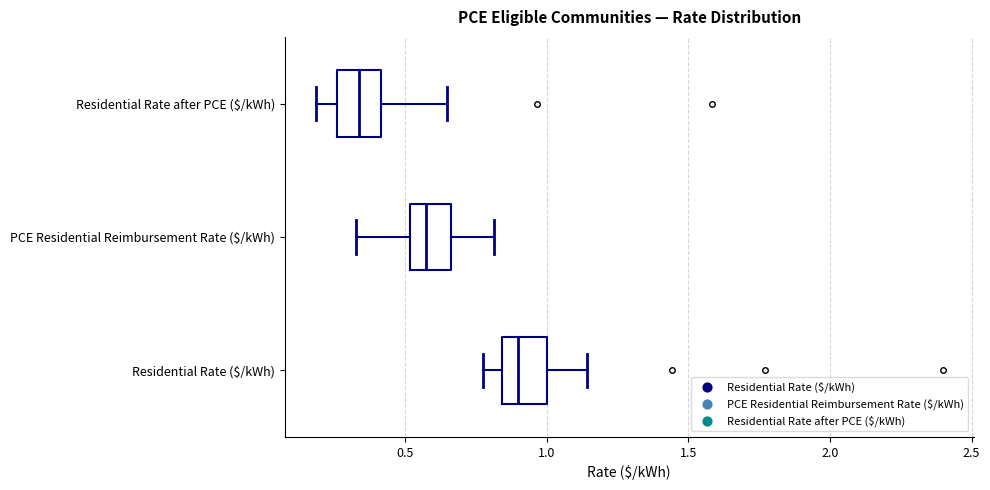

Reading bottom to top, read every box against the x-axis: the position of its median line, the range the box covers, and the ends of its whiskers. The values are not printed on the chart, so give them approximately, as read against the axis.

Residential Rate ($/kWh): median 0.90, box 0.85 to 1.00, whiskers 0.80 to 1.15
PCE Residential Reimbursement Rate ($/kWh): median 0.55, box 0.50 to 0.65, whiskers 0.35 to 0.80
Residential Rate after PCE ($/kWh): median 0.35, box 0.25 to 0.40, whiskers 0.20 to 0.65